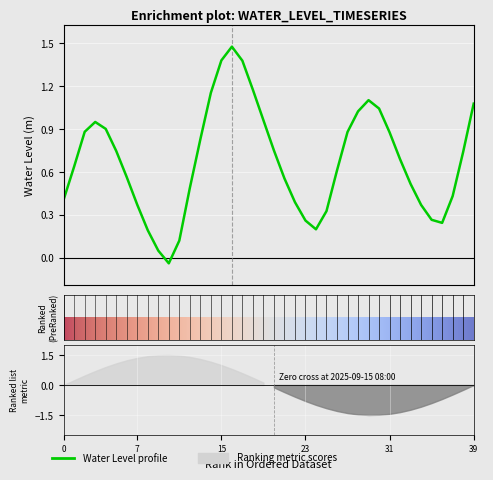

What is the ratio of the value at 2025-09-15 03:00 to the value at 2025-09-15 16:00?

1.3